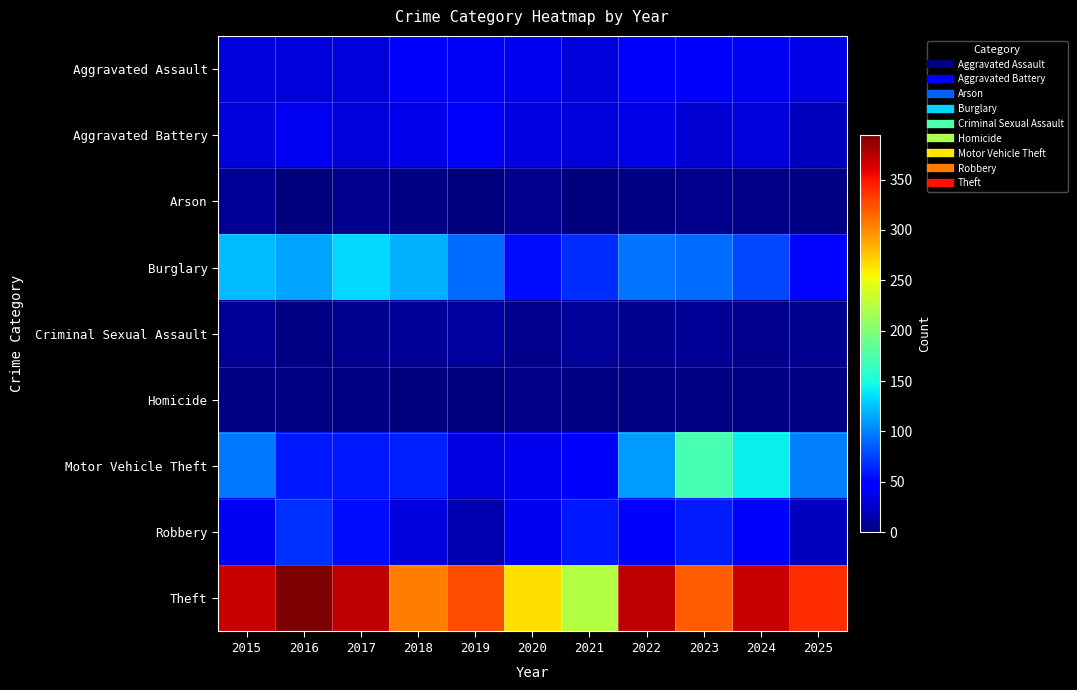

Reading right to left, extract all data points from this chart.

Aggravated Assault: 2025=36	2024=41	2023=50	2022=48	2021=32	2020=39	2019=43	2018=50	2017=32	2016=32	2015=32
Aggravated Battery: 2025=22	2024=31	2023=30	2022=36	2021=31	2020=35	2019=44	2018=37	2017=32	2016=41	2015=31
Arson: 2025=2	2024=4	2023=5	2022=2	2021=0	2020=6	2019=1	2018=2	2017=5	2016=1	2015=9
Burglary: 2025=52	2024=77	2023=91	2022=95	2021=67	2020=55	2019=92	2018=117	2017=133	2016=113	2015=123
Criminal Sexual Assault: 2025=7	2024=5	2023=9	2022=7	2021=10	2020=6	2019=11	2018=9	2017=7	2016=3	2015=9
Homicide: 2025=3	2024=3	2023=3	2022=2	2021=2	2020=4	2019=0	2018=0	2017=2	2016=2	2015=3
Motor Vehicle Theft: 2025=99	2024=143	2023=171	2022=110	2021=49	2020=40	2019=35	2018=63	2017=59	2016=59	2015=96
Robbery: 2025=23	2024=47	2023=61	2022=50	2021=59	2020=40	2019=17	2018=33	2017=55	2016=69	2015=41
Theft: 2025=340	2024=369	2023=319	2022=372	2021=224	2020=266	2019=325	2018=305	2017=372	2016=394	2015=369